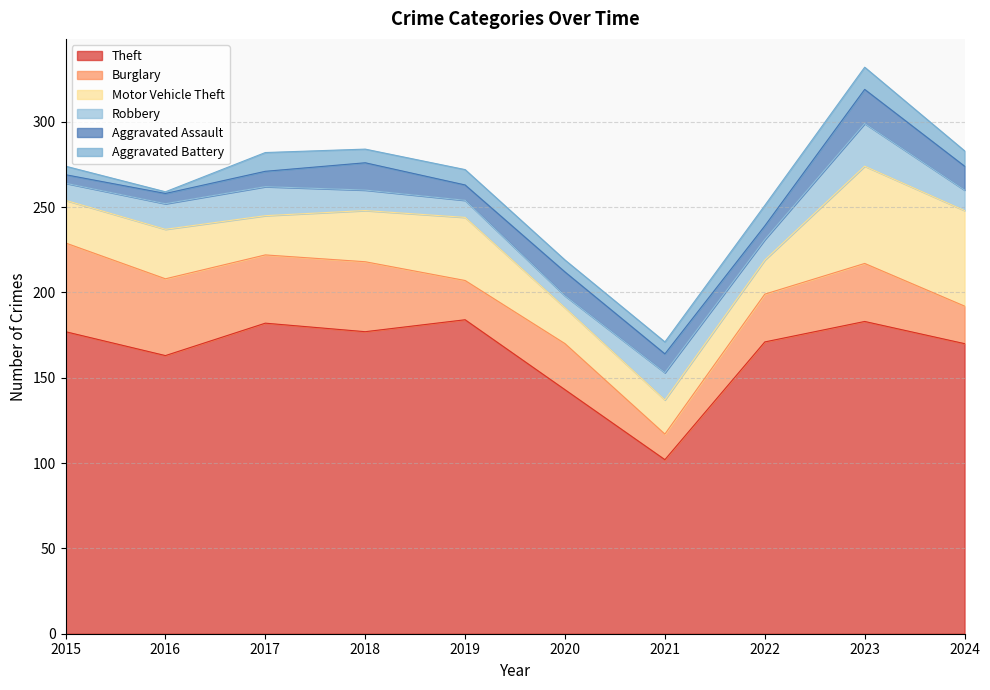

What is the value of the Theft point at the 3rd from the left?

182